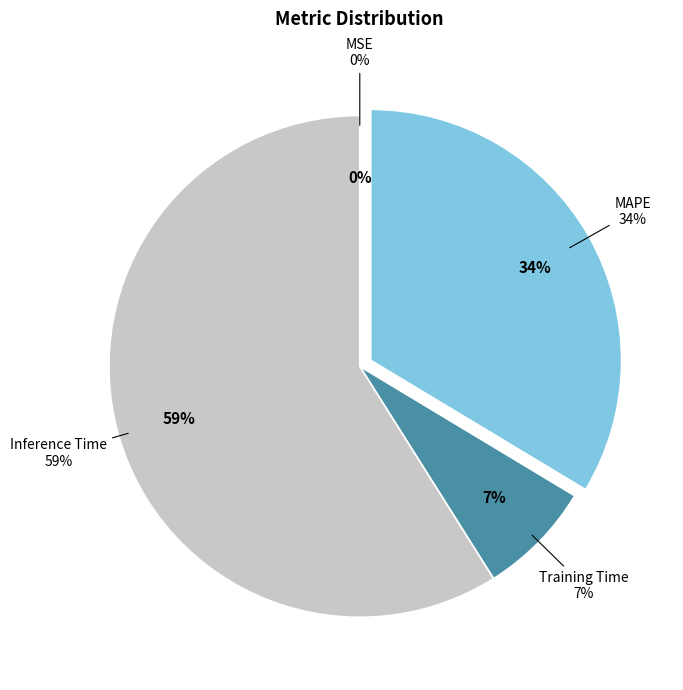

What is the majority slice?

Inference Time